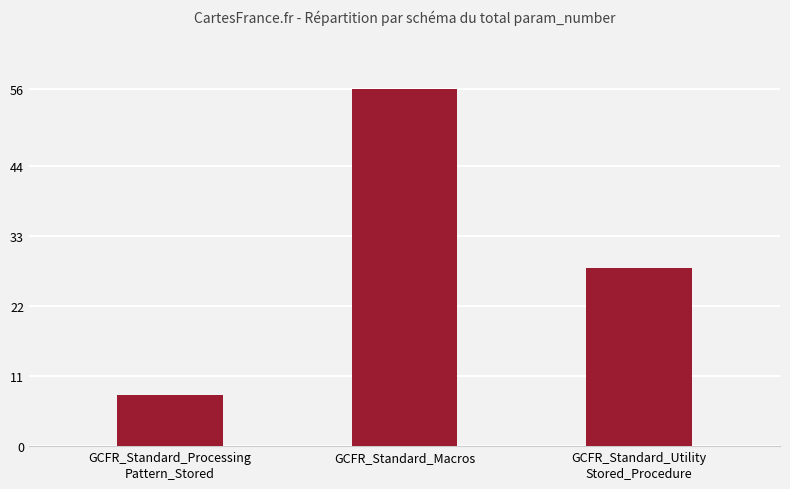

Where does the data first go above 28?

GCFR_Standard_Macros